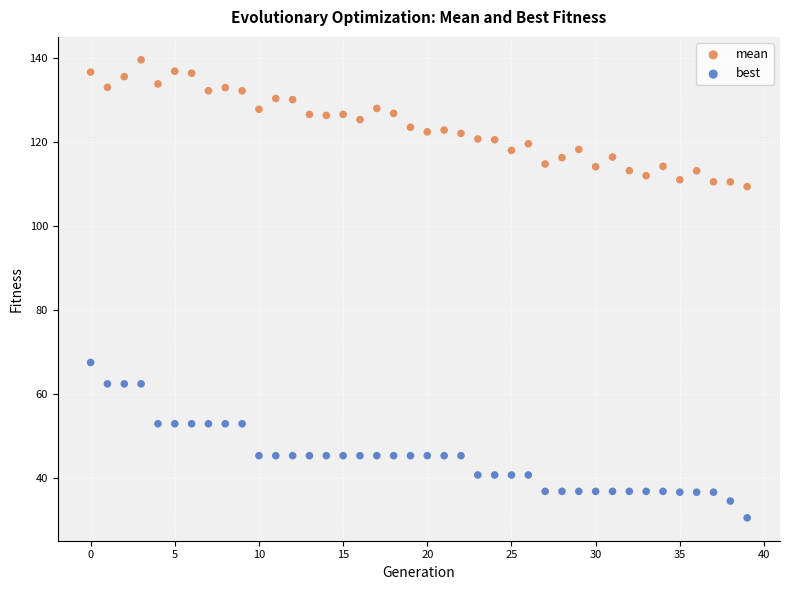

What are all the series names shown in the legend?

mean, best